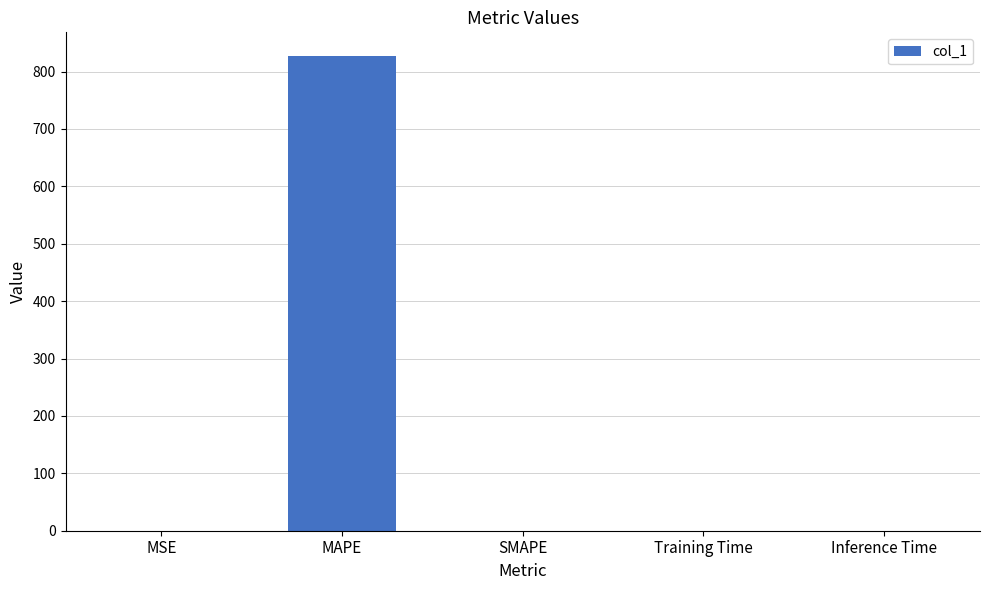

Count the number of values greater than 0.

4